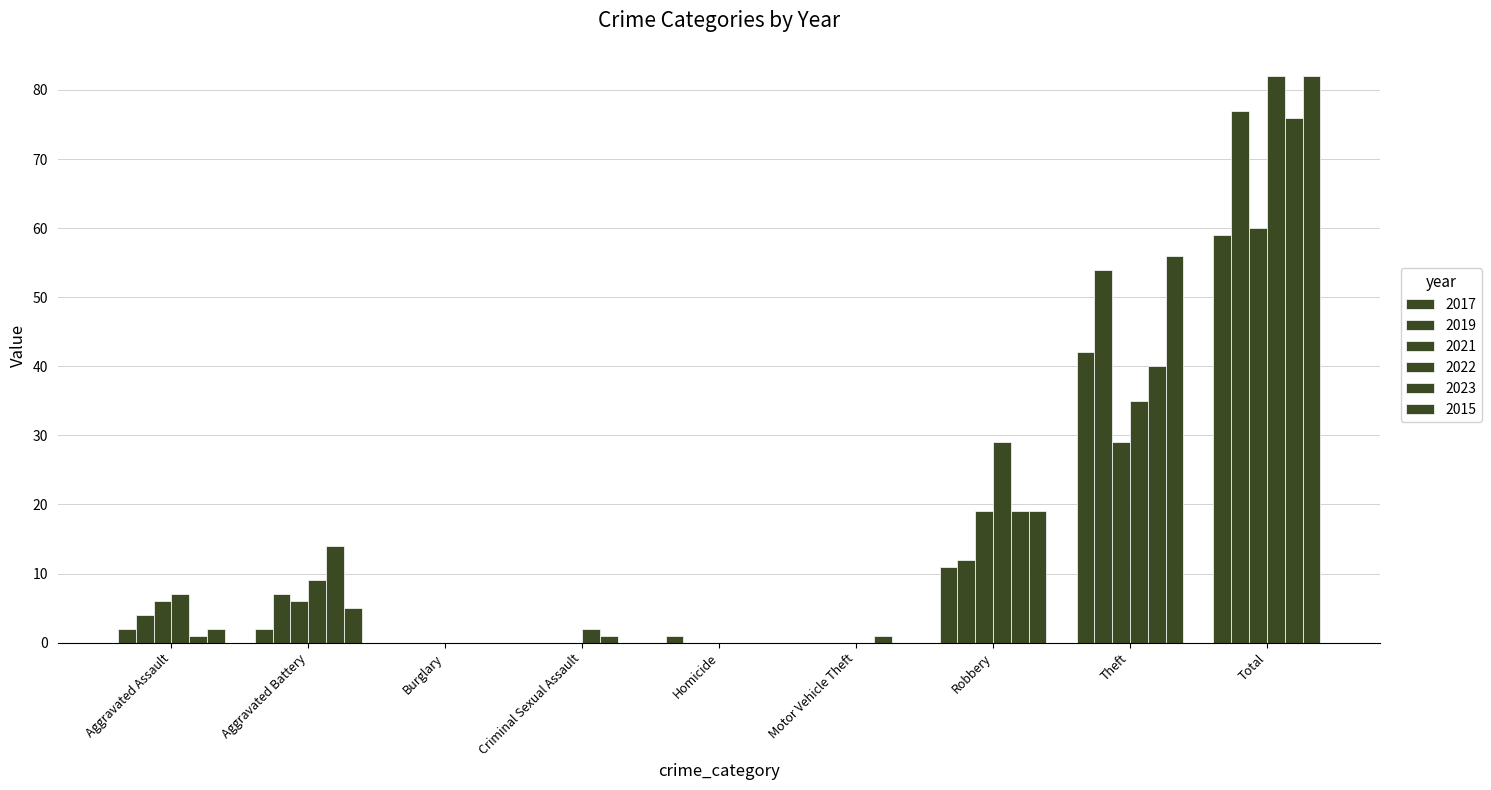

Reading right to left, list all the values displayed in this chart.

2017: Total=59	Theft=42	Robbery=11	Motor Vehicle Theft=0	Homicide=1	Criminal Sexual Assault=0	Burglary=0	Aggravated Battery=2	Aggravated Assault=2
2019: Total=77	Theft=54	Robbery=12	Motor Vehicle Theft=0	Homicide=0	Criminal Sexual Assault=0	Burglary=0	Aggravated Battery=7	Aggravated Assault=4
2021: Total=60	Theft=29	Robbery=19	Motor Vehicle Theft=0	Homicide=0	Criminal Sexual Assault=0	Burglary=0	Aggravated Battery=6	Aggravated Assault=6
2022: Total=82	Theft=35	Robbery=29	Motor Vehicle Theft=0	Homicide=0	Criminal Sexual Assault=2	Burglary=0	Aggravated Battery=9	Aggravated Assault=7
2023: Total=76	Theft=40	Robbery=19	Motor Vehicle Theft=1	Homicide=0	Criminal Sexual Assault=1	Burglary=0	Aggravated Battery=14	Aggravated Assault=1
2015: Total=82	Theft=56	Robbery=19	Motor Vehicle Theft=0	Homicide=0	Criminal Sexual Assault=0	Burglary=0	Aggravated Battery=5	Aggravated Assault=2